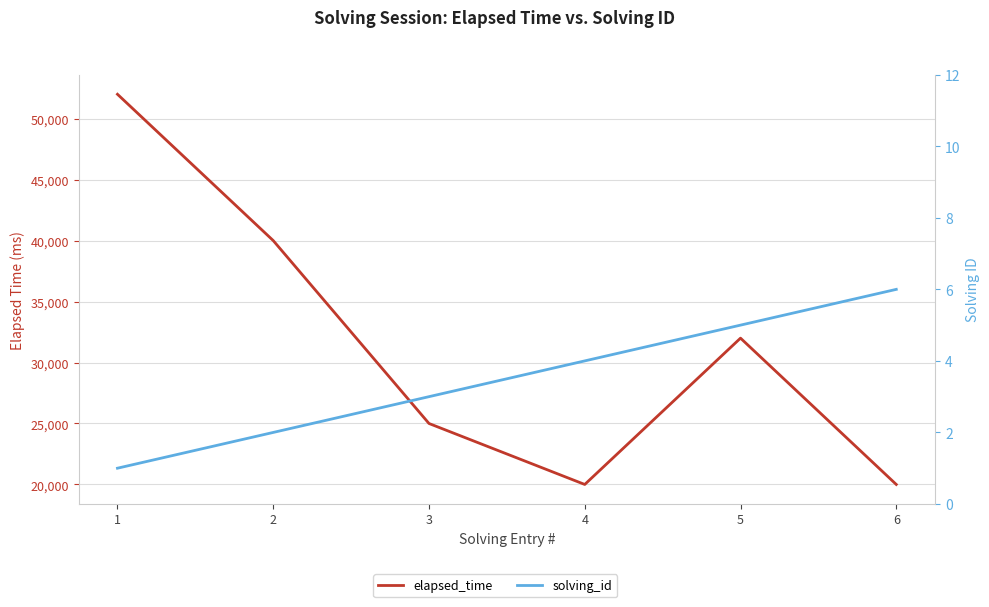

At 5, list the series in order from smallest to largest.

solving_id, elapsed_time